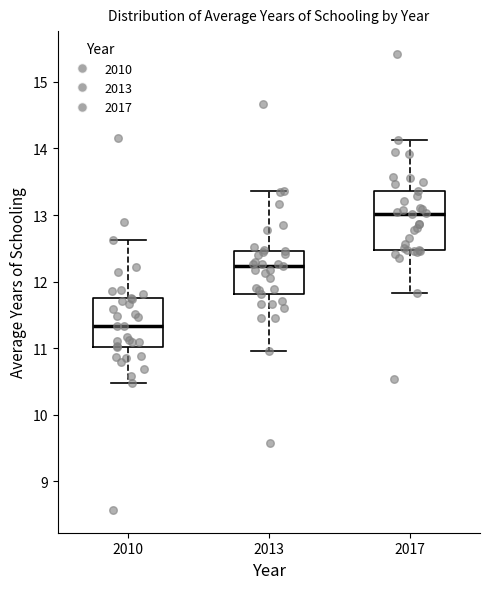

Comparing the boxes themselves (not the whiskers), which one is the tallest?

2017